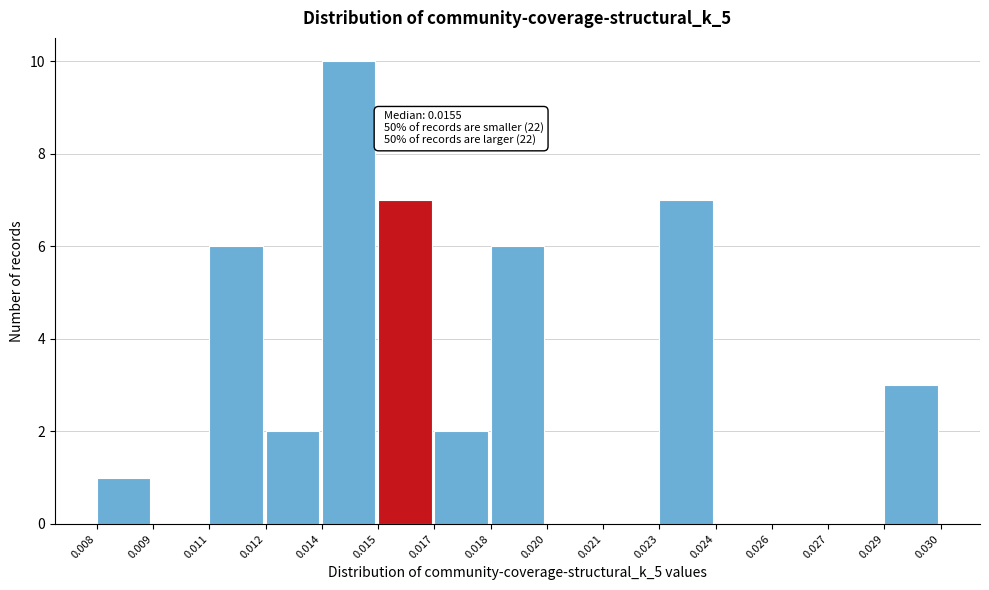

Reading right to left, list all the values displayed in this chart.

0.029=3	0.027=0	0.026=0	0.024=0	0.023=7	0.021=0	0.020=0	0.018=6	0.017=2	0.015=7	0.014=10	0.012=2	0.011=6	0.009=0	0.008=1